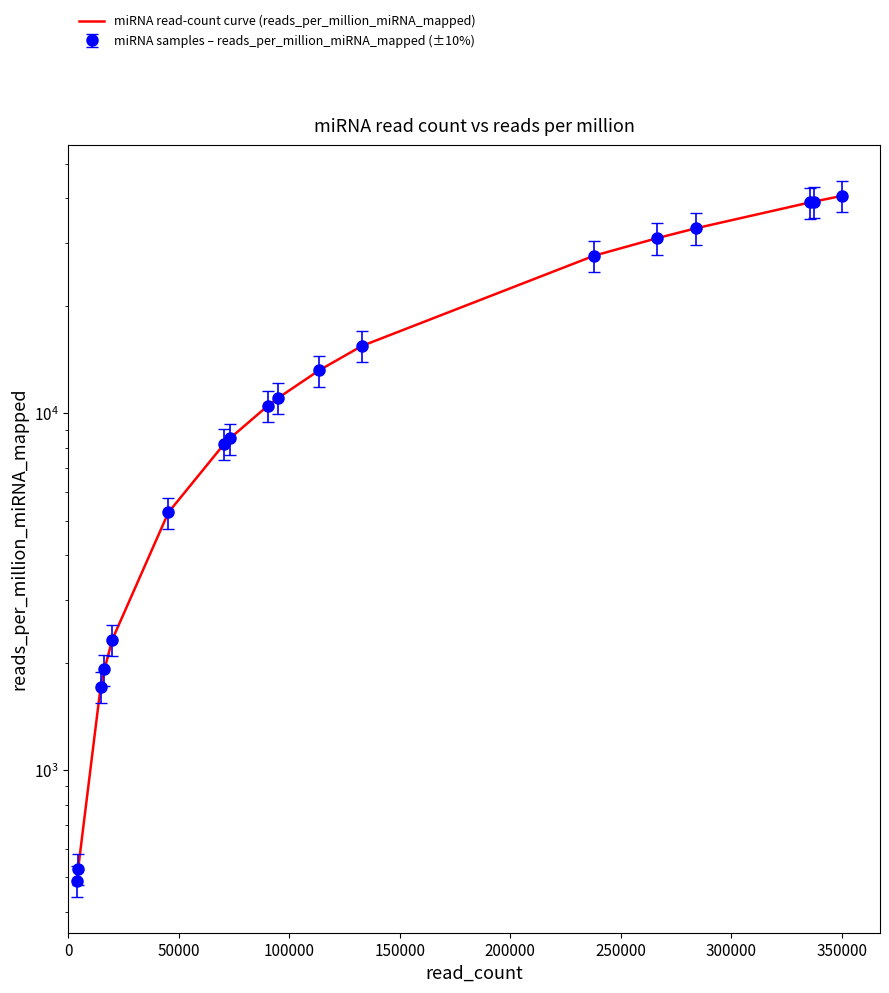

Reading left to right, transcribe all the data shown in this chart.

489.9	527.6	1709.1	1913.2	2315.6	5269.0	8188.3	8505.2	10504.5	11034.0	13178.7	15426.5	27628.9	30927.9	32993.8	38966.9	39154.4	40634.3